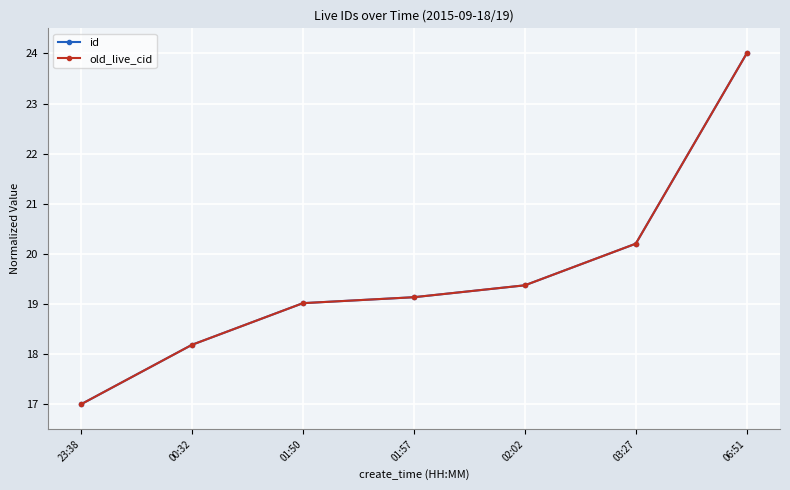

True or false: old_live_cid and id intersect in this chart.

False